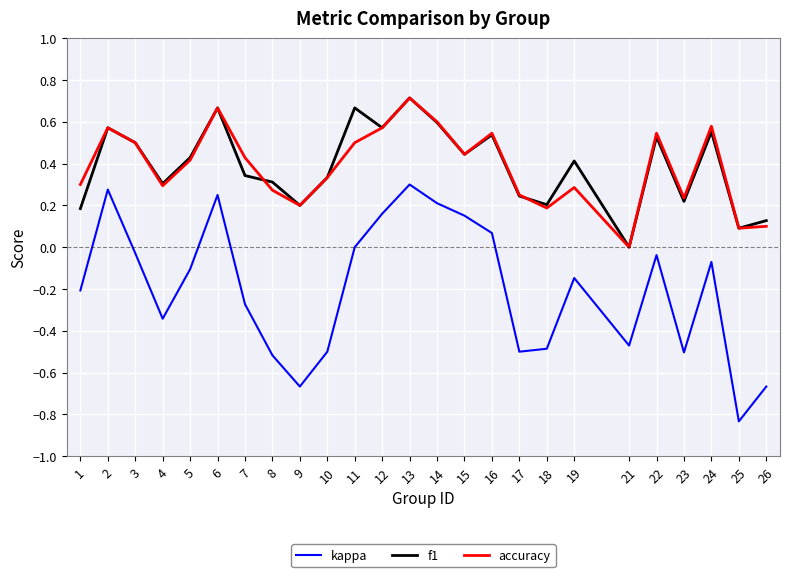

What is the difference between the highest and lowest values at 9?

0.9